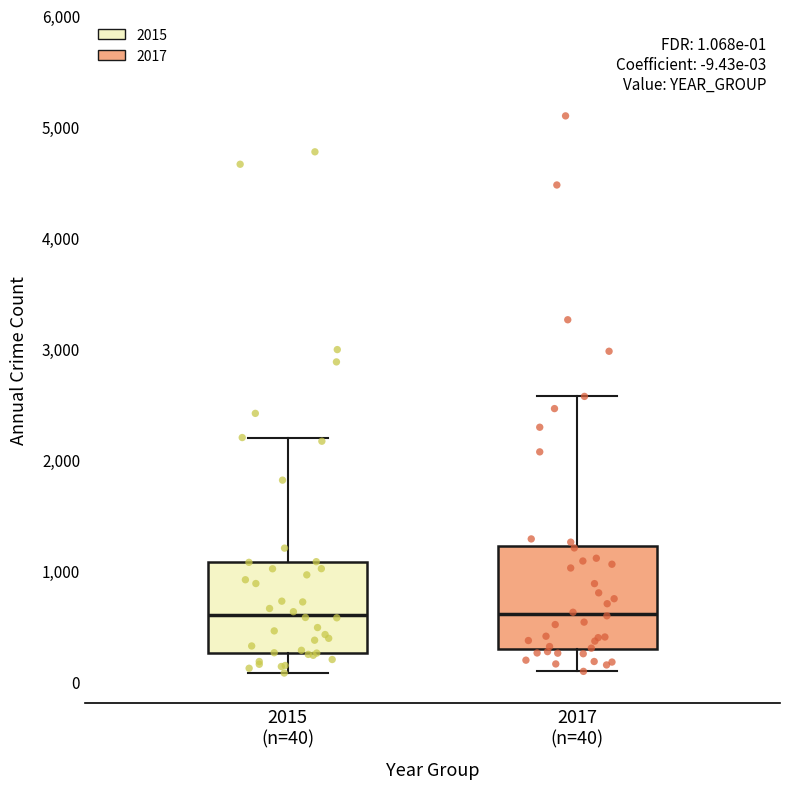

Comparing the boxes themselves (not the whiskers), which one is the tallest?

2017 (n=40)